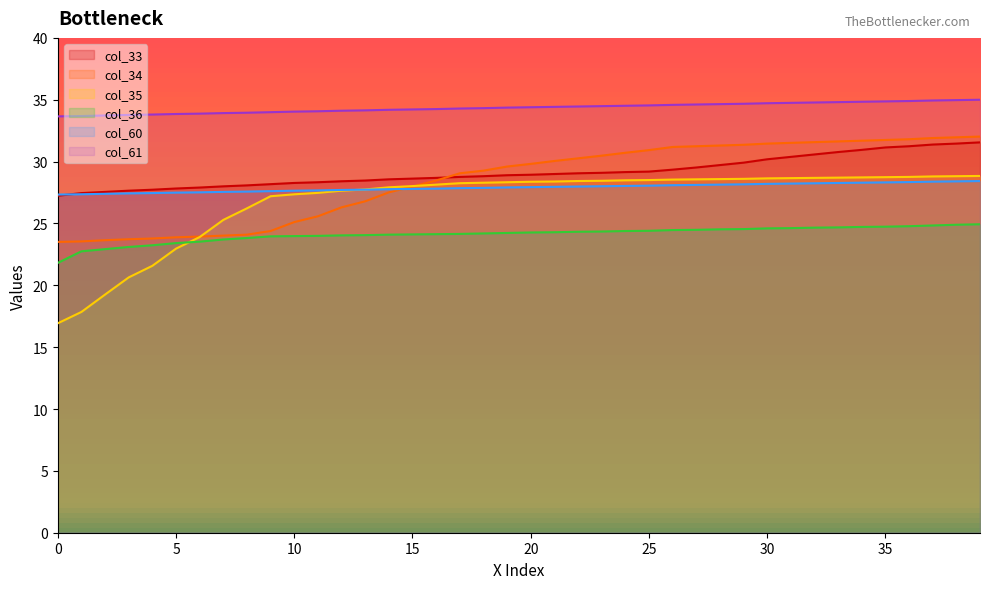

How many data points in col_36 are less than 24?

12